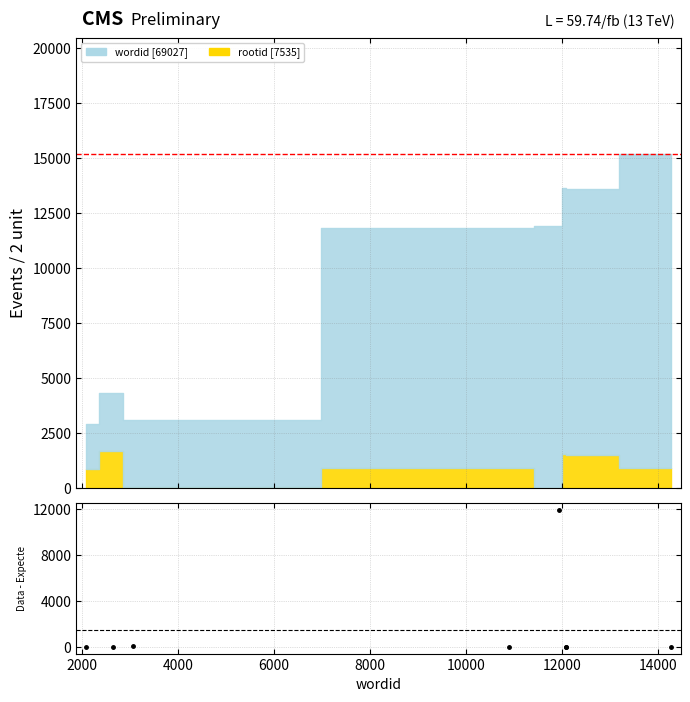

What is the value of the 2nd point from the left?

1.6